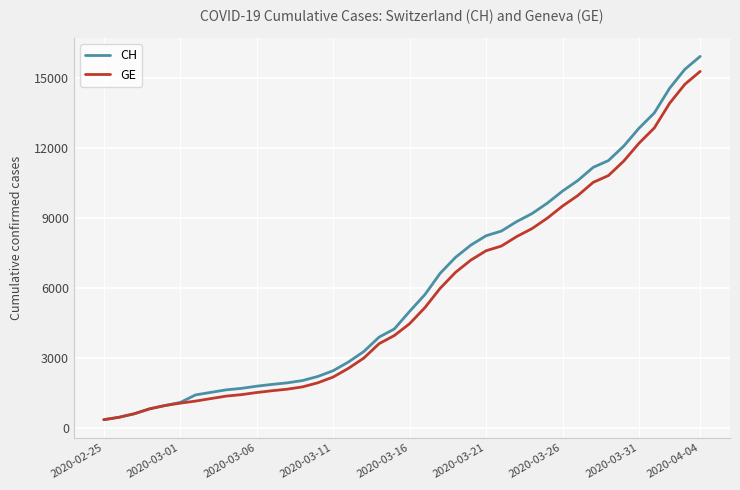

Rank the series by their average value, from lowest to highest.

GE, CH